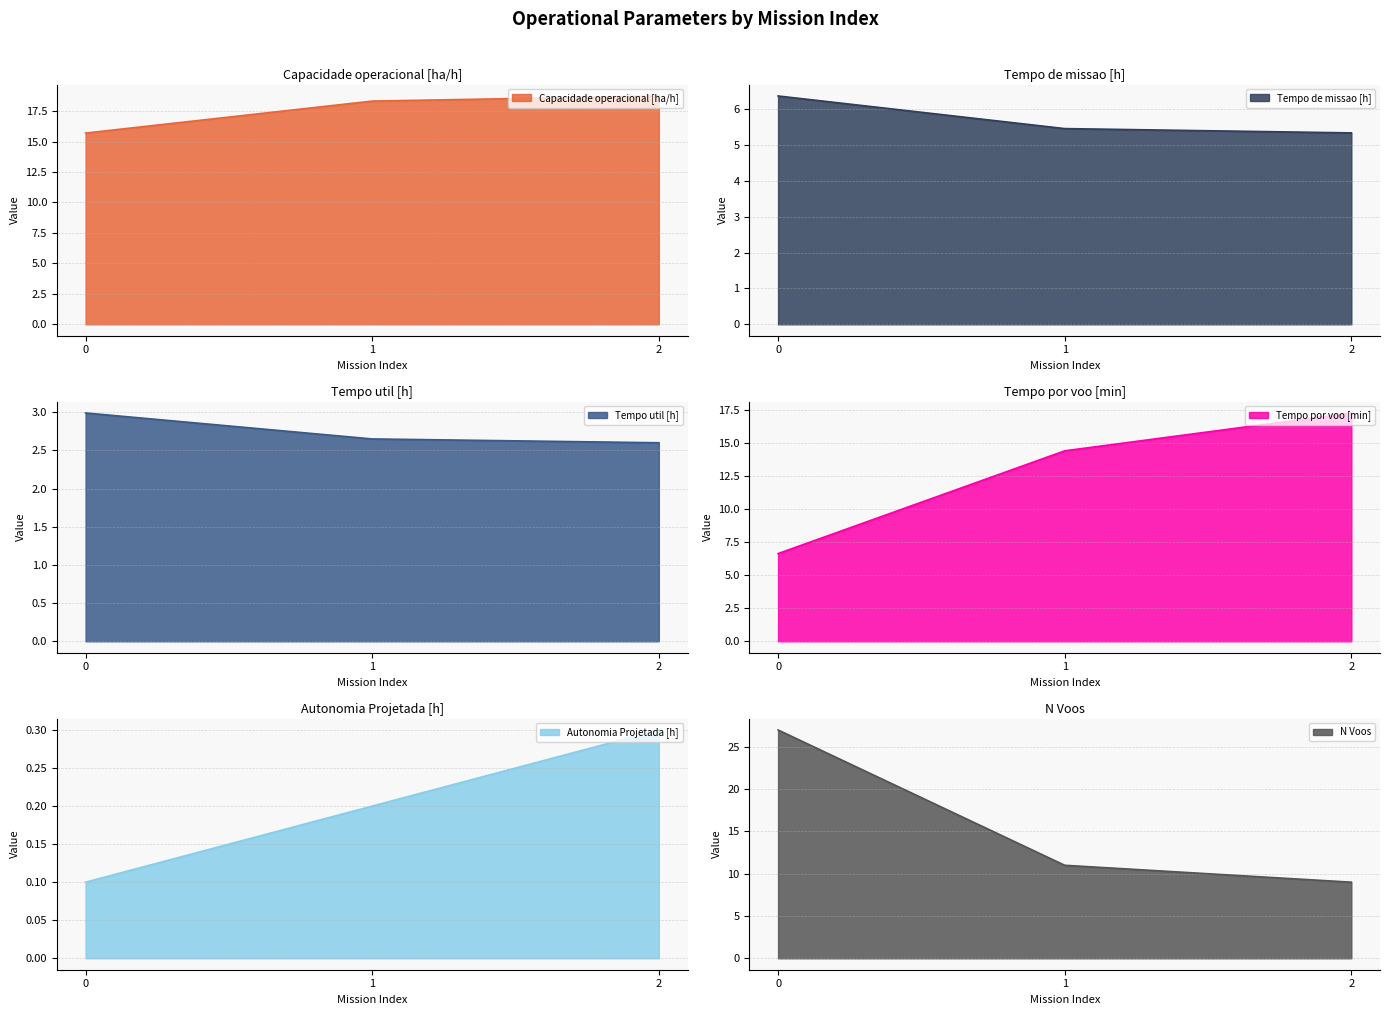

What is the value of the Capacidade operacional [ha/h] point at the 1st from the left?

15.7